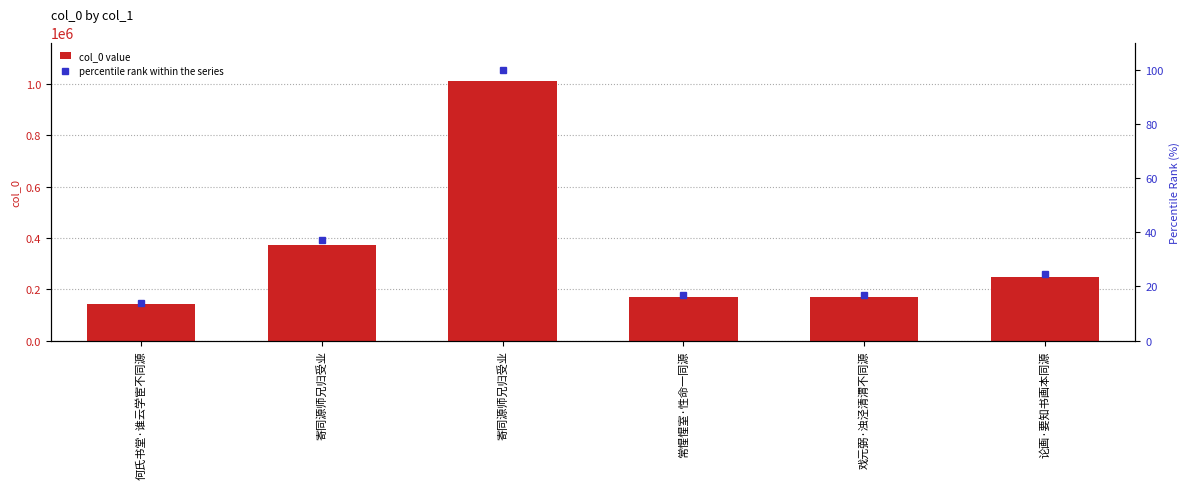

Which series has the widest spread of values?

col_0 value